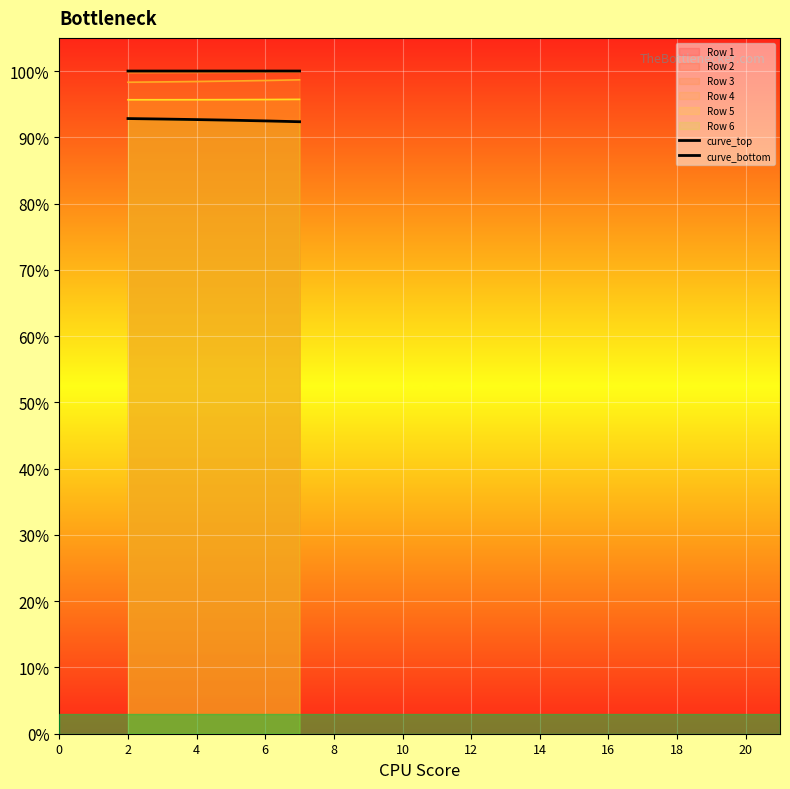

True or false: curve_bottom has a value of 0.9 at 2.

True